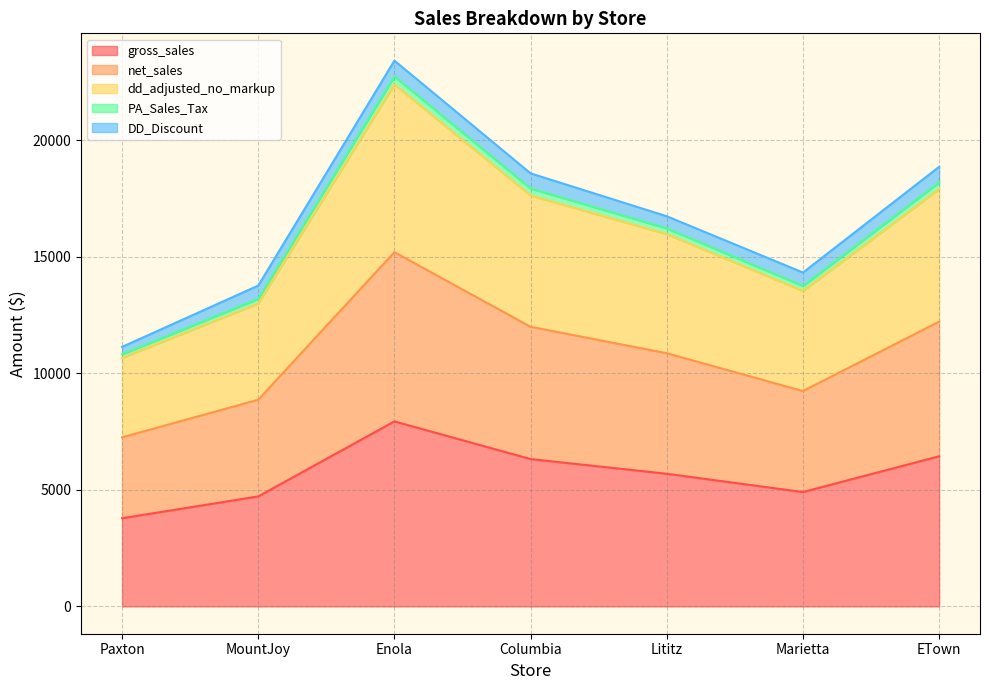

How many interior local peaks does the PA_Sales_Tax series have?

1